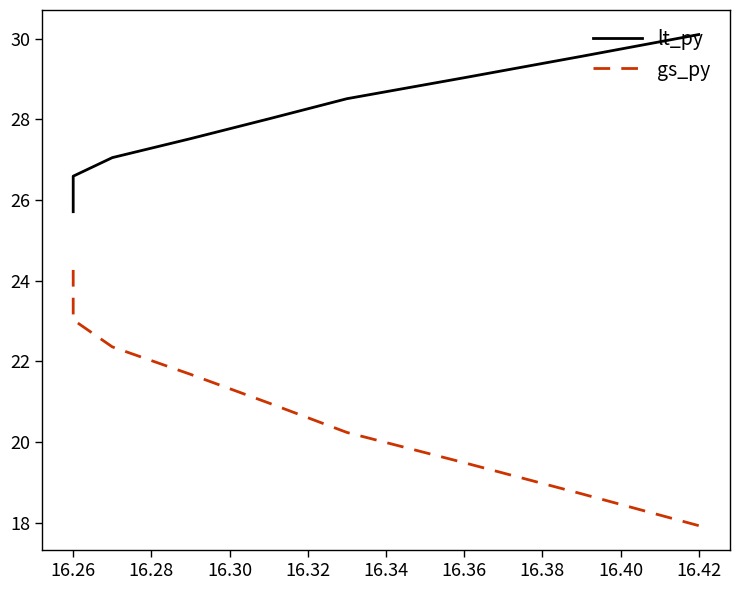

What is the difference between the maximum and second lowest values in the gs_py series?

5.6